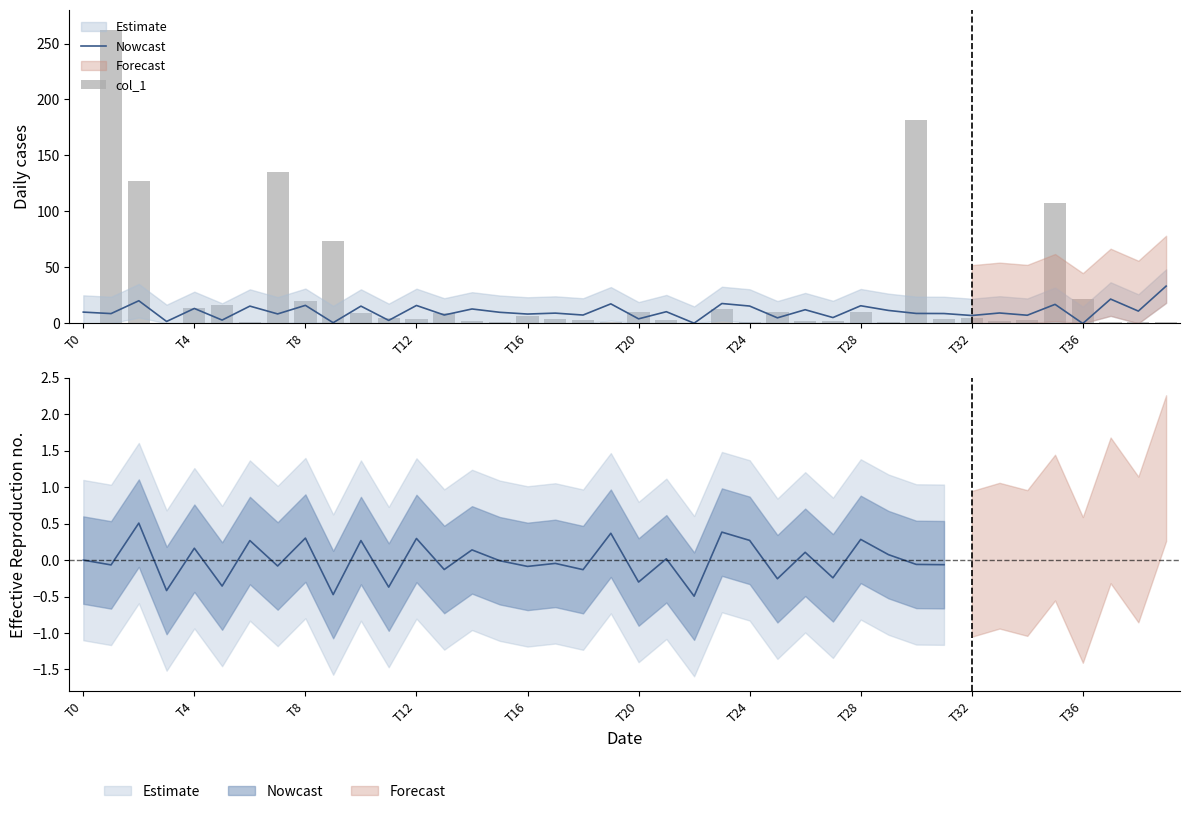

What is the sum of all col_1 values?

1073.9